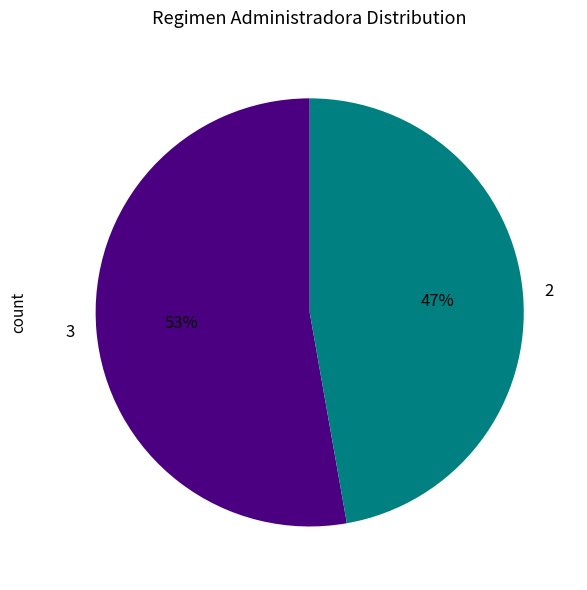

Is the sum of 3 and 2 greater than half?

Yes